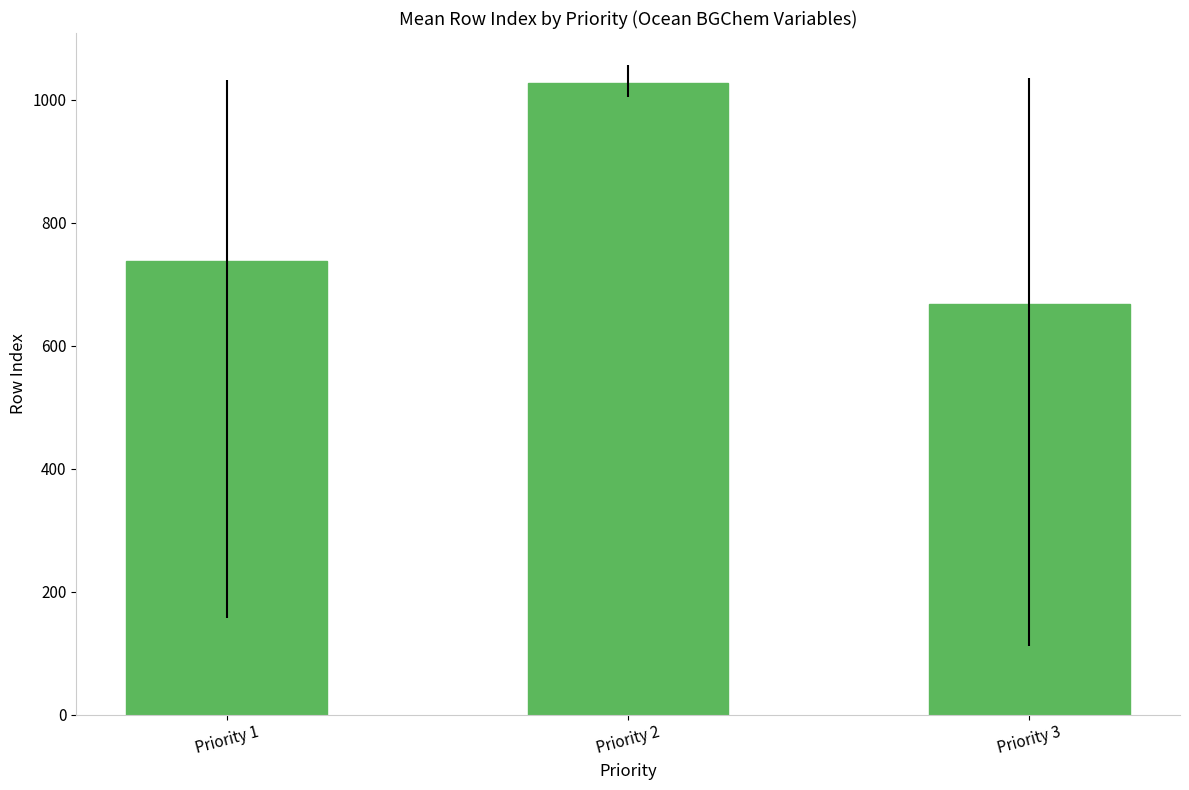

What is the difference between the values at Priority 3 and Priority 1?

70.1